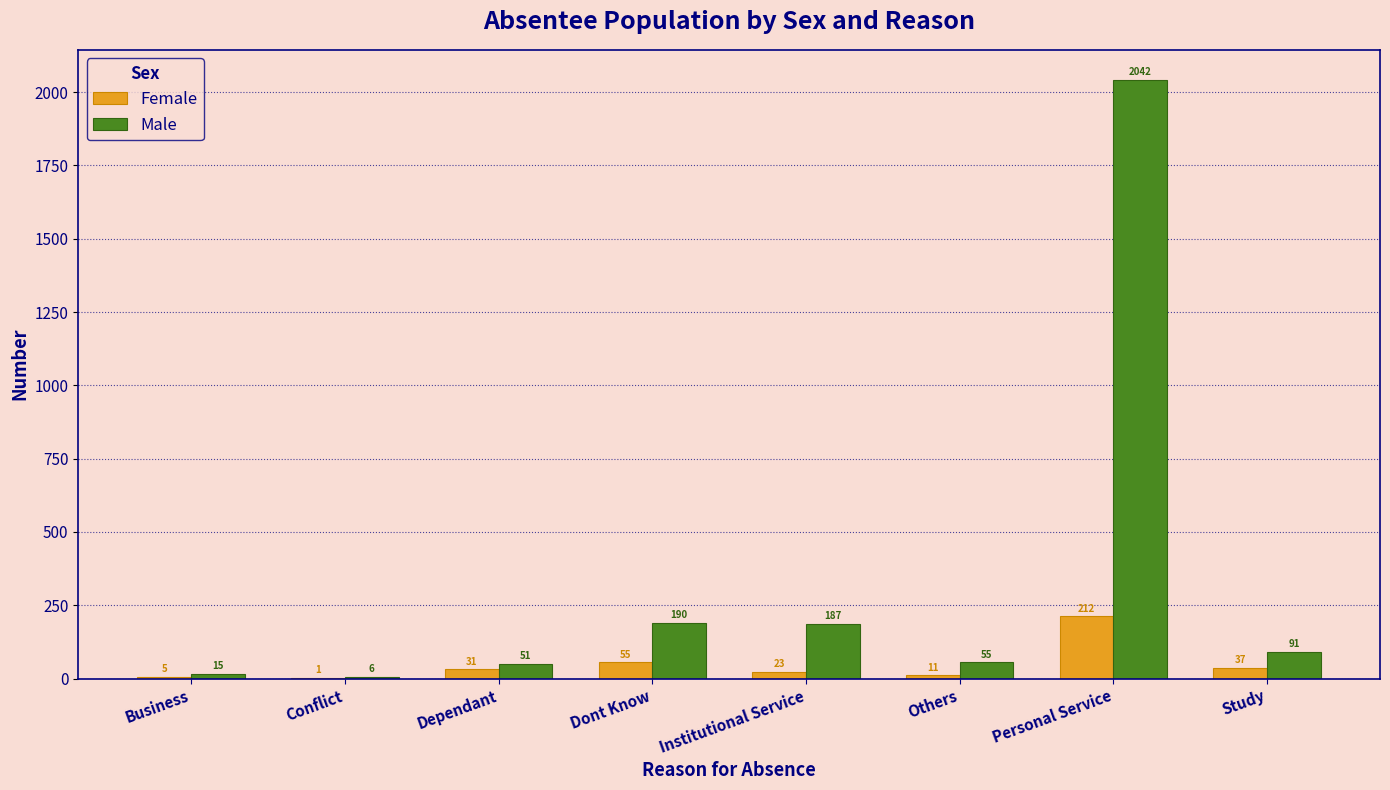

Reading left to right, list all the values displayed in this chart.

Female: Business=5	Conflict=1	Dependant=31	Dont Know=55	Institutional Service=23	Others=11	Personal Service=212	Study=37
Male: Business=15	Conflict=6	Dependant=51	Dont Know=190	Institutional Service=187	Others=55	Personal Service=2042	Study=91